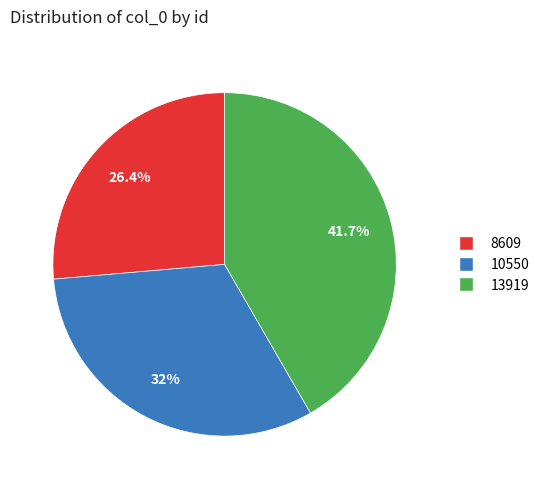

Count the number of slices in the pie.

3